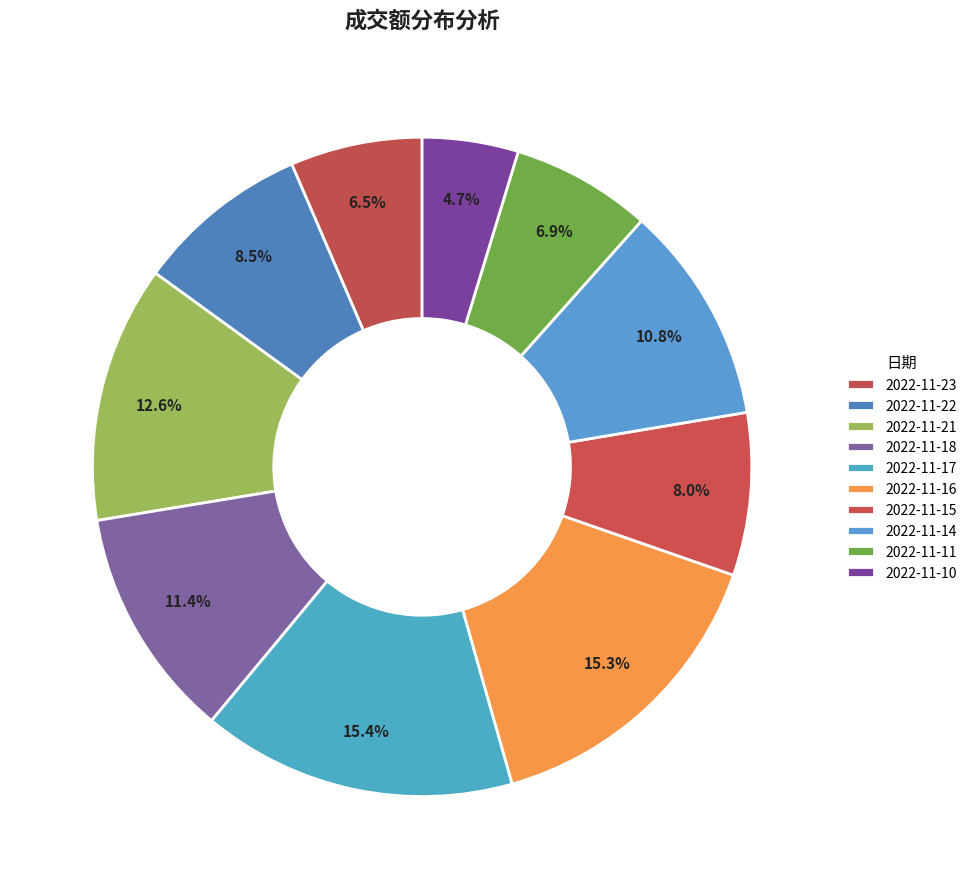

True or false: 2022-11-16 accounts for 15% of the total.

True